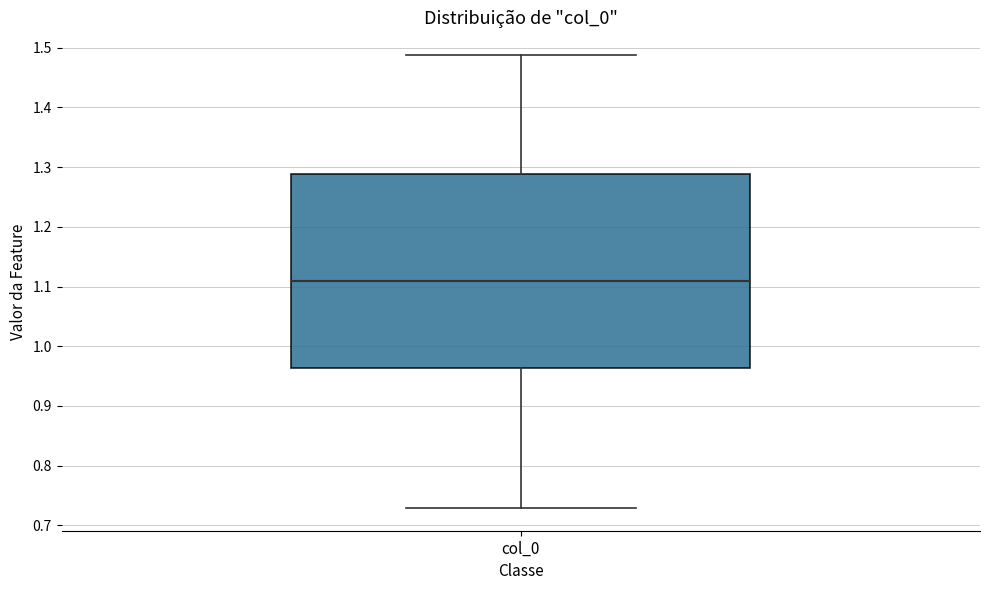

Read this box plot against the y-axis: the position of the median line, the range covered by the box, and the ends of both whiskers. The values are not printed on the chart, so give them approximately, as read against the axis.

median 1.11, box 0.96 to 1.29, whiskers 0.73 to 1.49